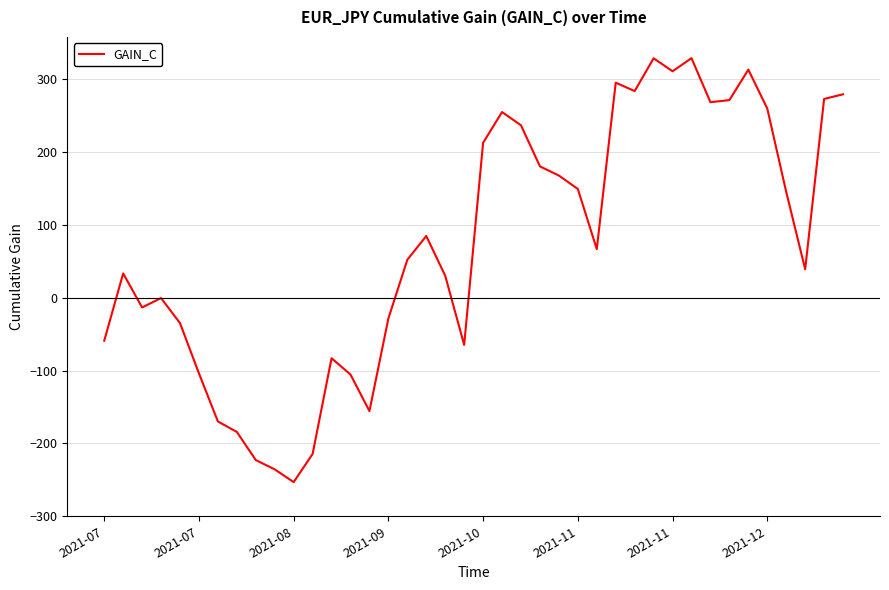

What is the difference between the second highest and minimum values?

581.9